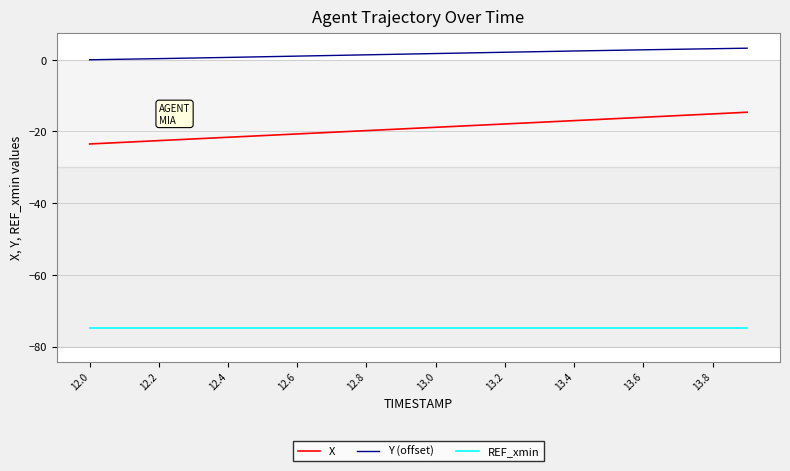

Which series has the largest range (max minus min)?

X